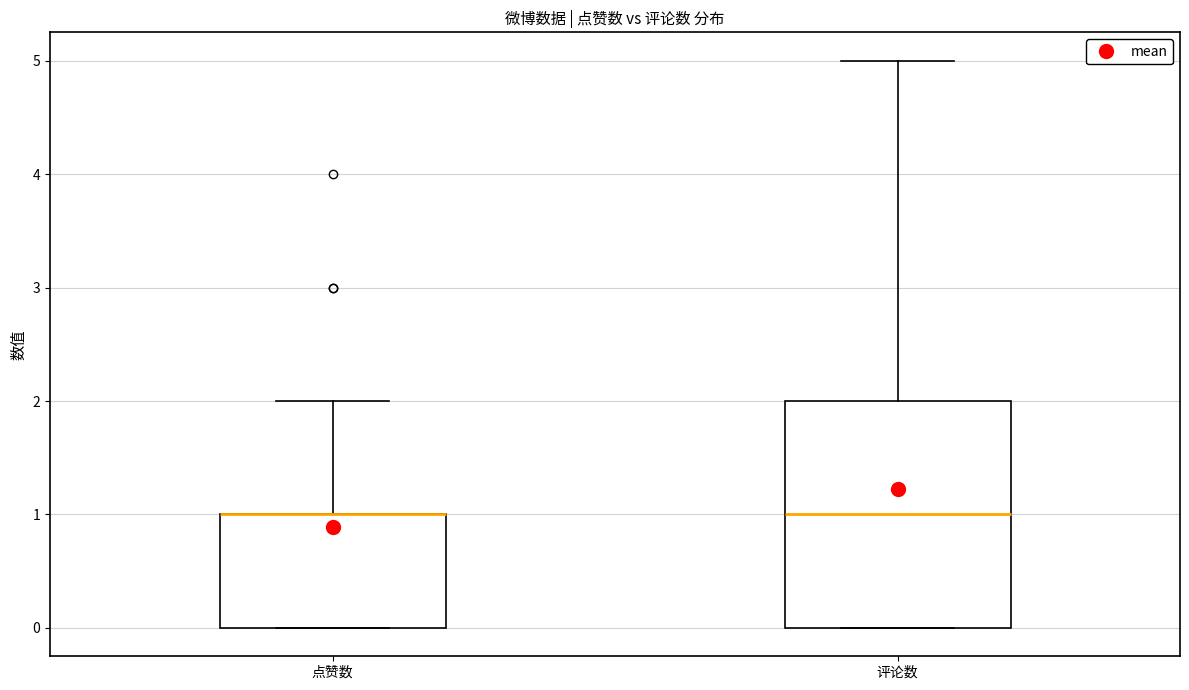

Comparing the boxes themselves (not the whiskers), which one is the tallest?

评论数